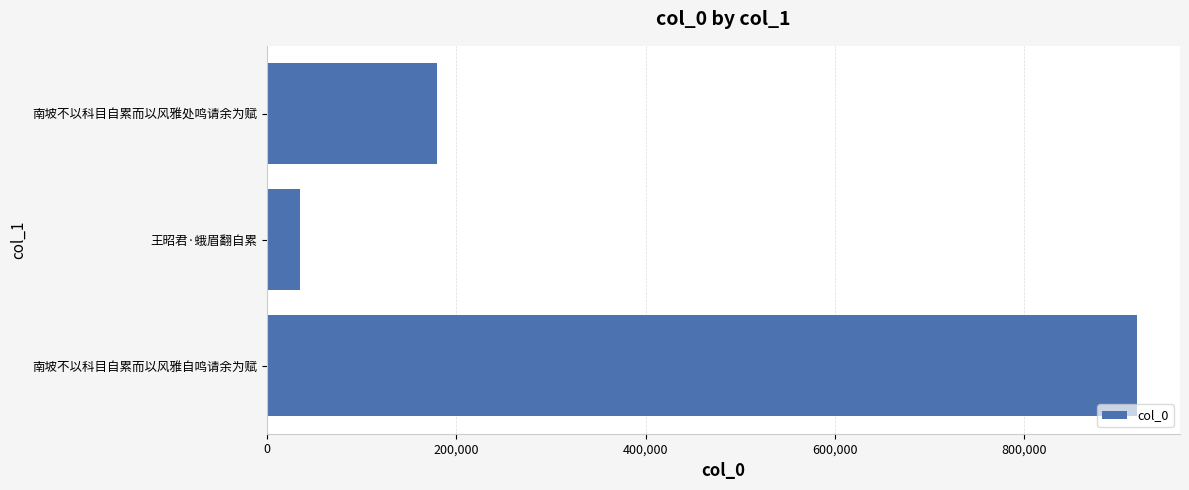

The value at 南坡不以科目自累而以风雅处鸣请余为赋 is 124329. True or false?

False